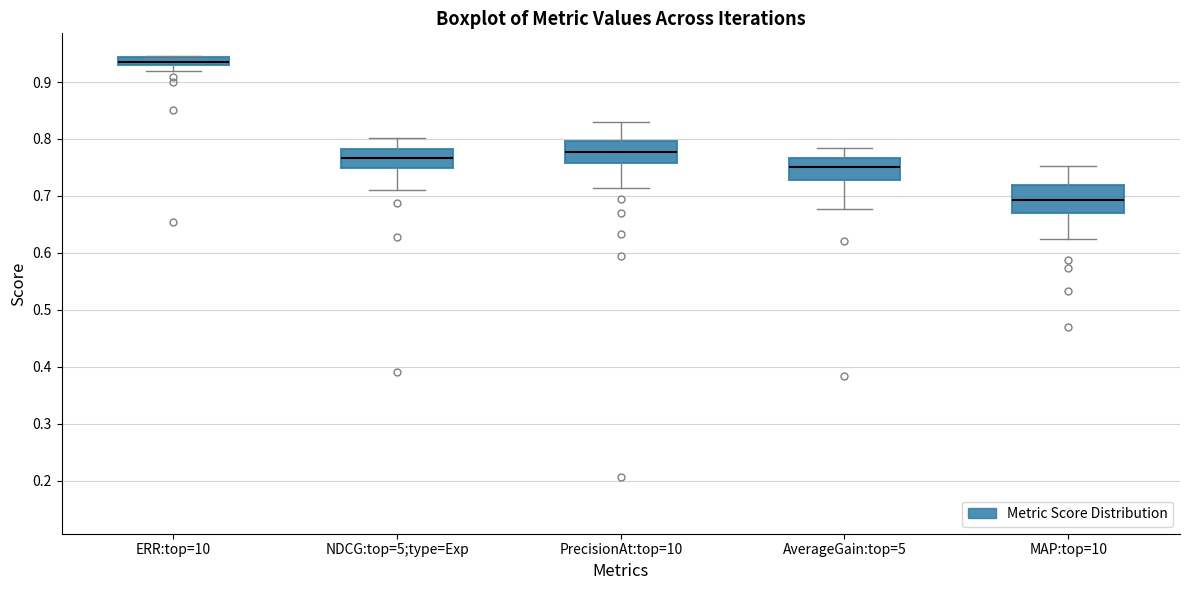

Which box's median line is the highest?

ERR:top=10